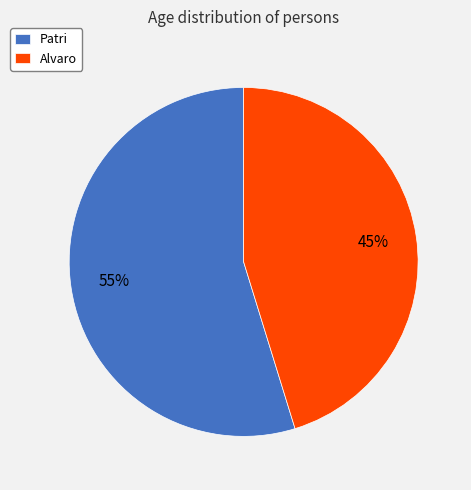

Which category has the smallest portion of the pie?

Alvaro